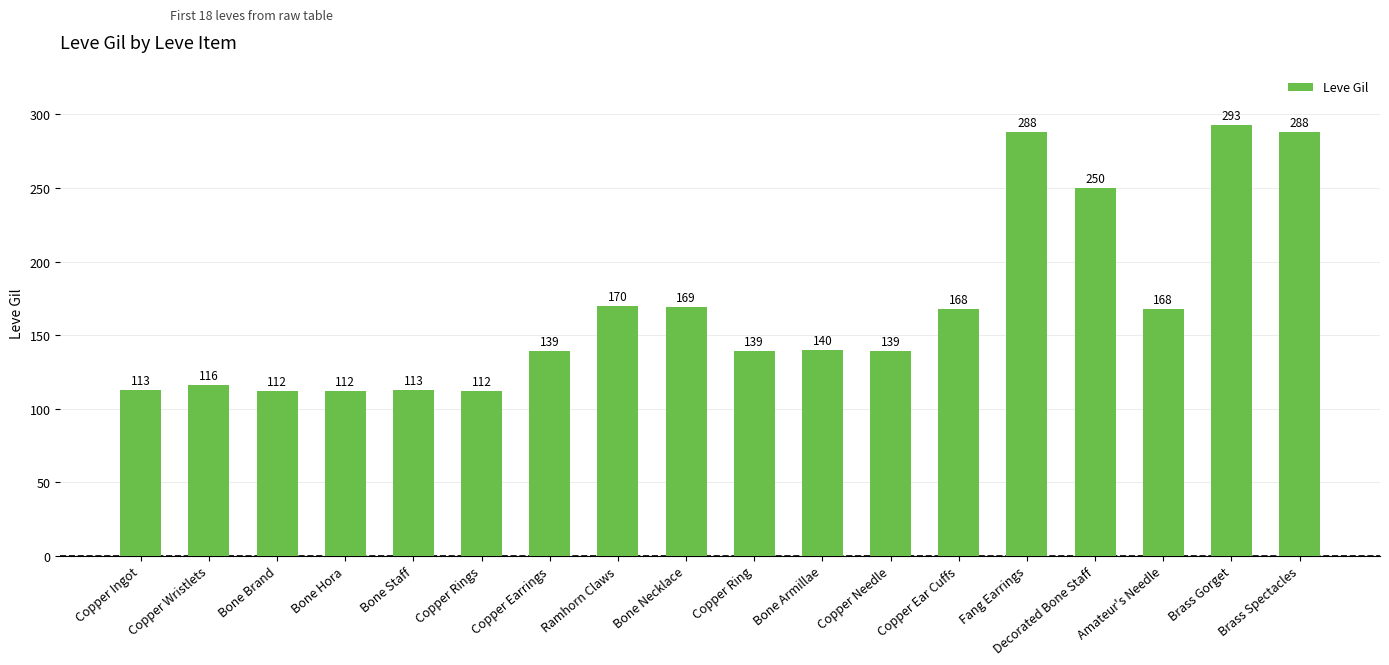

The chart shows a value of 112 at Copper Rings. True or false?

True